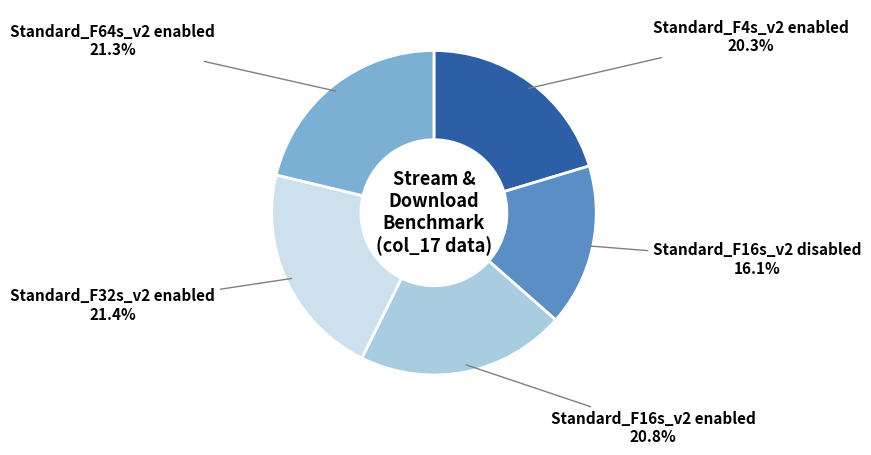

Approximately how many times larger is the value at Standard_F64s_v2 enabled compared to Standard_F16s_v2 enabled?

1.0